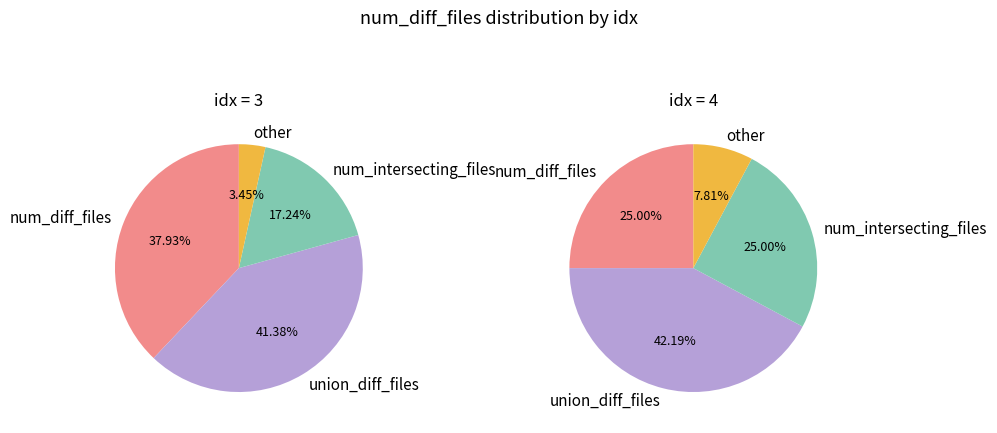

The 3 slice represents 41% of the pie. True or false?

True